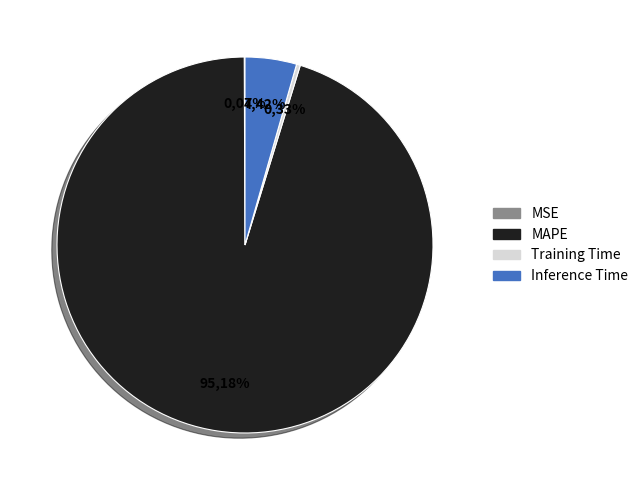

Is it true that Inference Time is 4% of the pie?

True